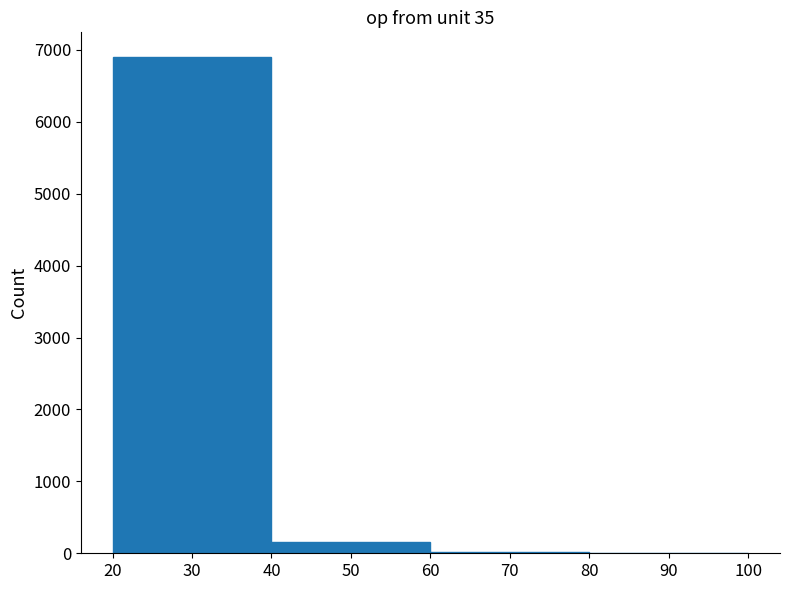

Reading left to right, transcribe this chart: for each bar, give the range it covers on the x-axis and its height. The values are not printed on the chart, so give them approximately, as read against the axis.

20 to 40: 6900
40 to 60: 200
60 to 80: under 100
80 to 100: under 100